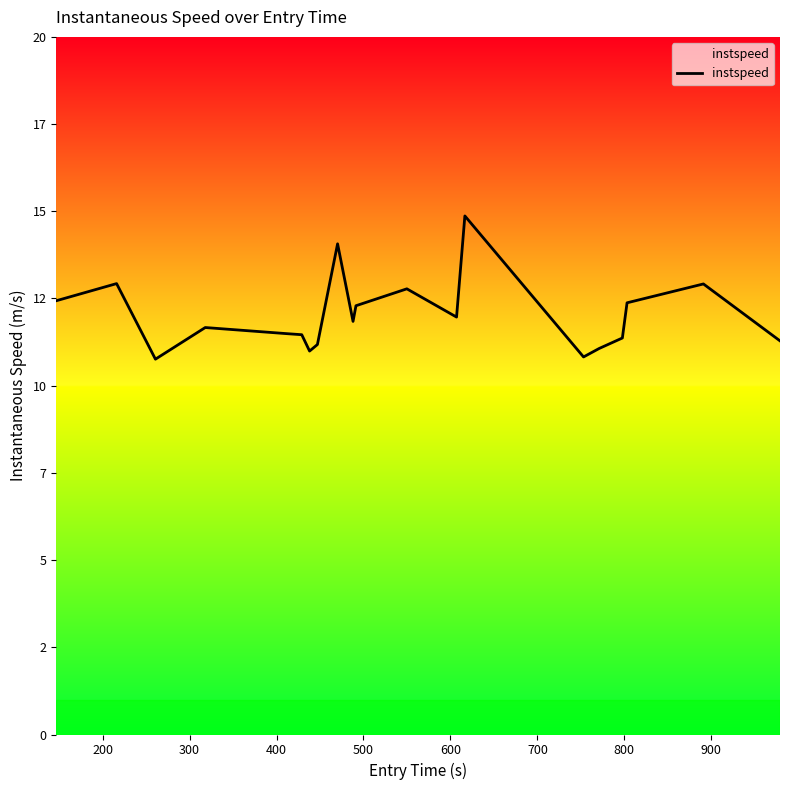

Does the chart display data point markers on the line(s)?

No